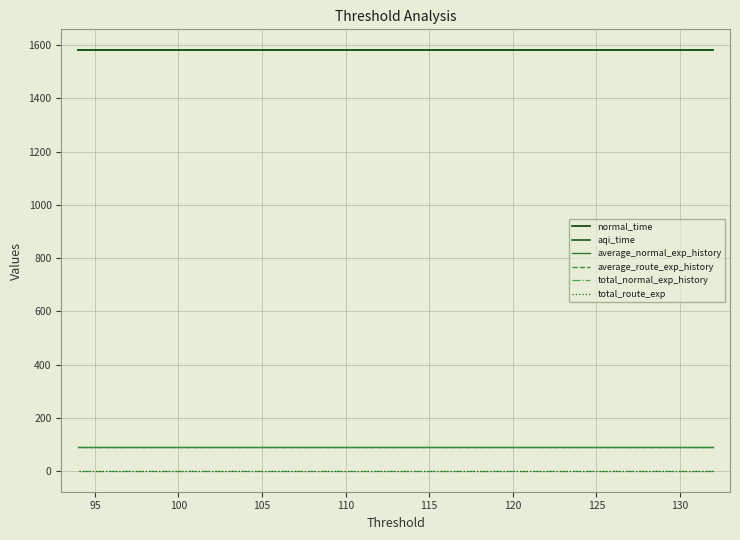

The total_route_exp series shows 2.5 at 110. True or false?

False